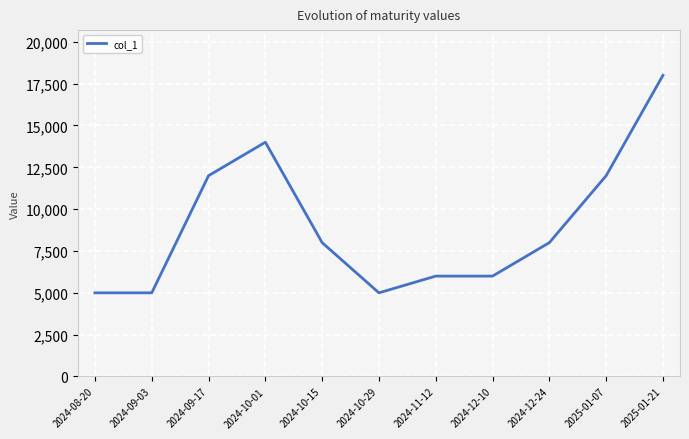

Is it true that the value at 2024-08-20 is 5000?

True